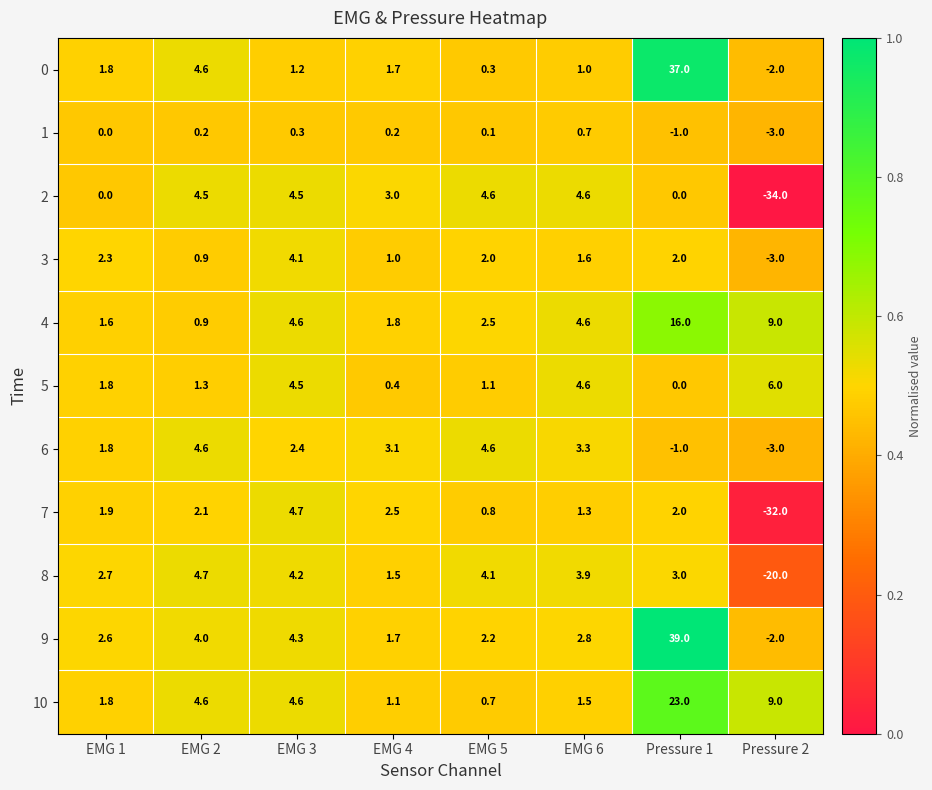

List the labels in order of 8 value, largest first.

EMG 2, EMG 3, EMG 5, EMG 6, Pressure 1, EMG 1, EMG 4, Pressure 2